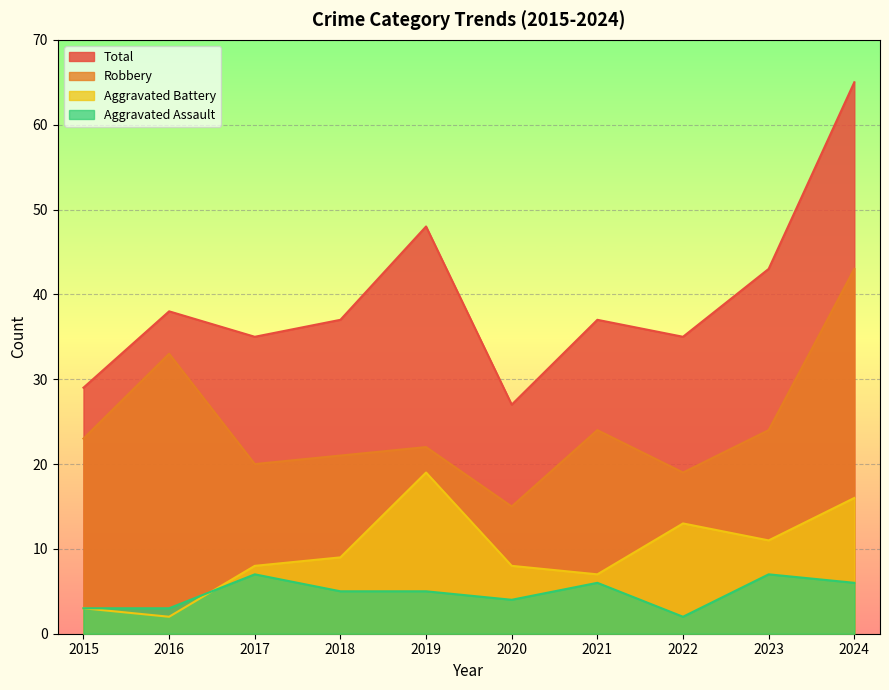

True or false: Robbery and Aggravated Battery intersect in this chart.

False